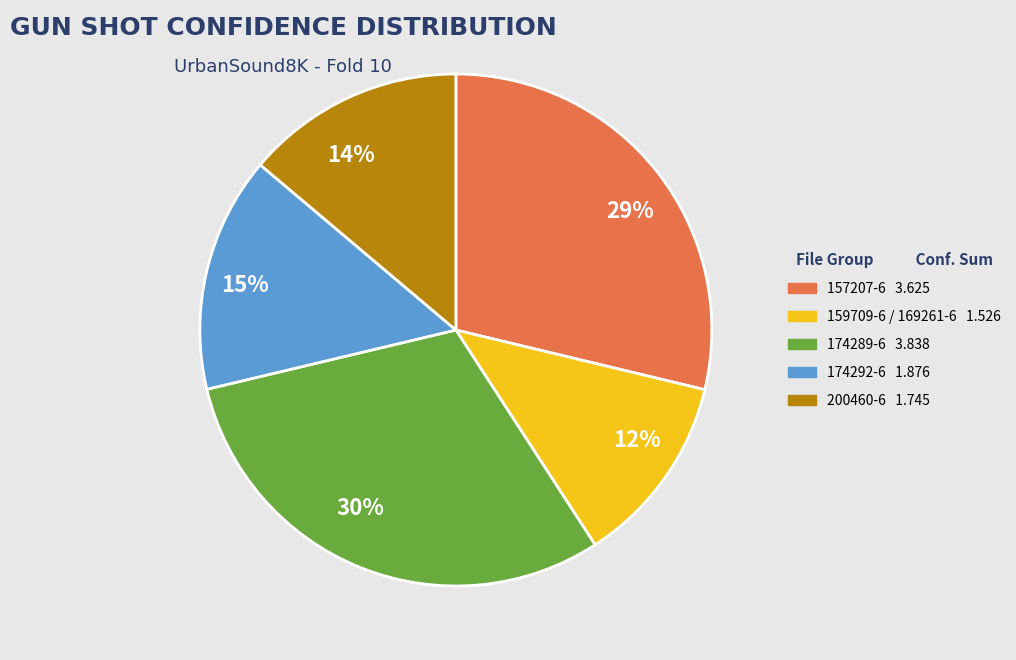

Between 14% and 30%, which is larger?

30%